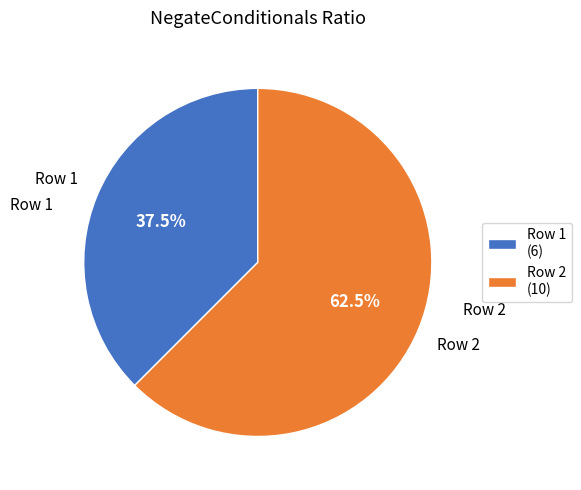

Rank the categories by value from lowest to highest.

Row 1 (6), Row 2 (10)